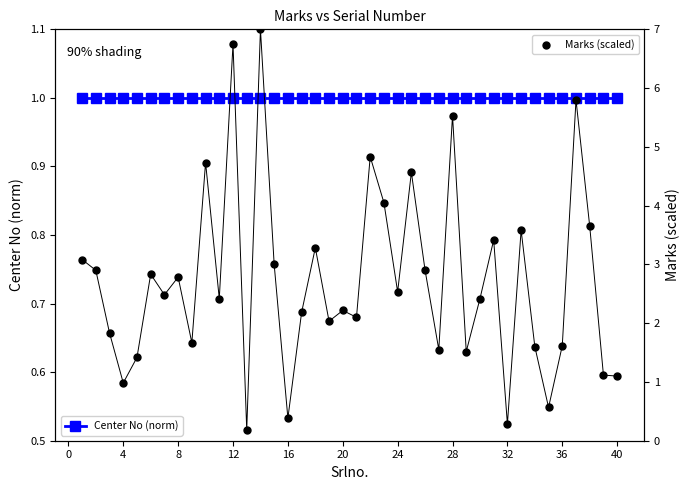

Which series contains the lowest Y value?

Marks (scaled)